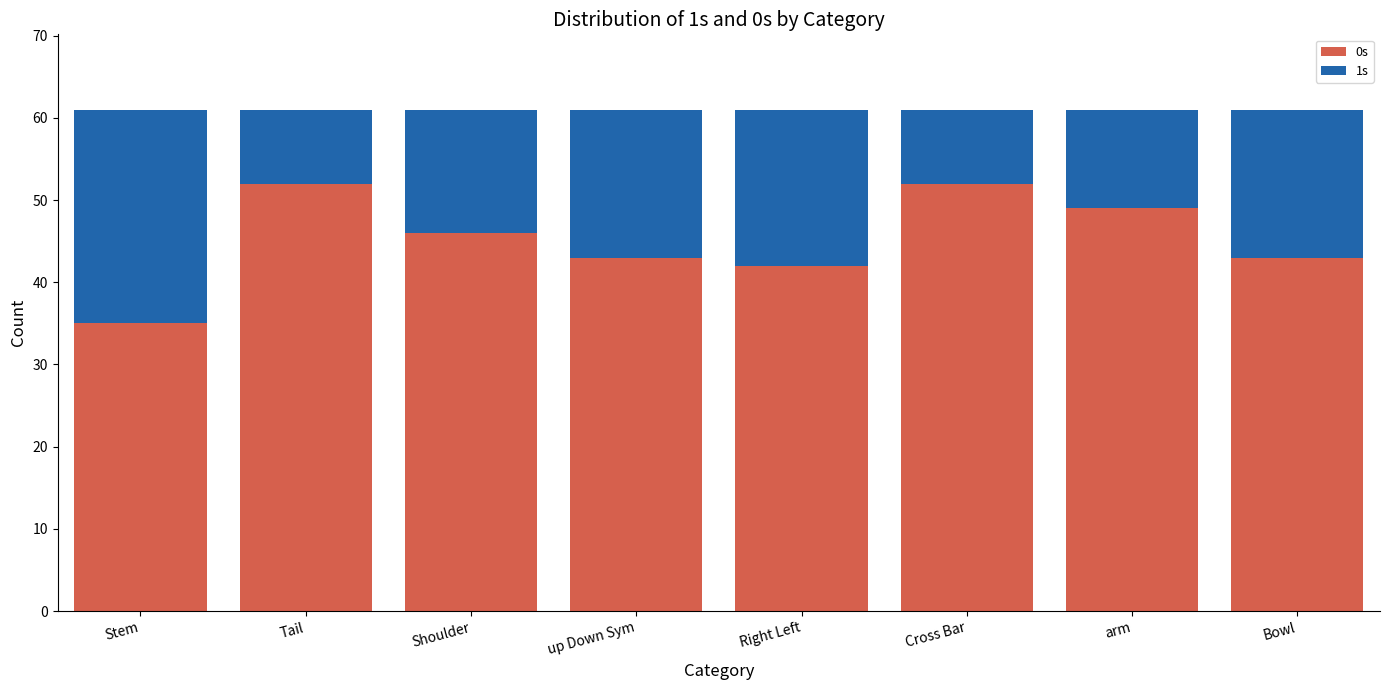

What is the total value across all series at Tail?

61